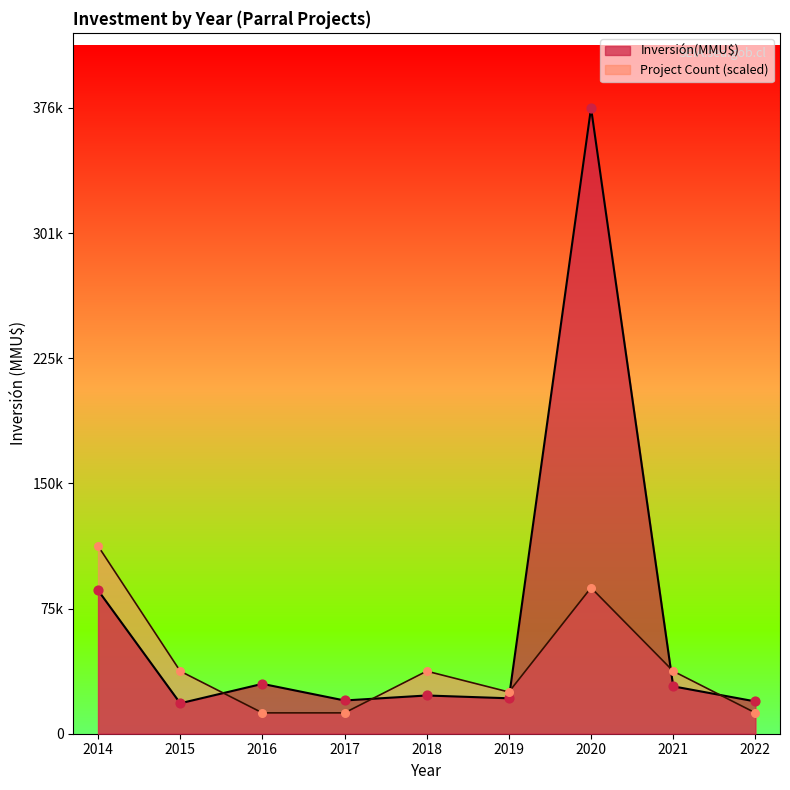

Which series reaches the maximum Y coordinate?

Inversión(MMU$)